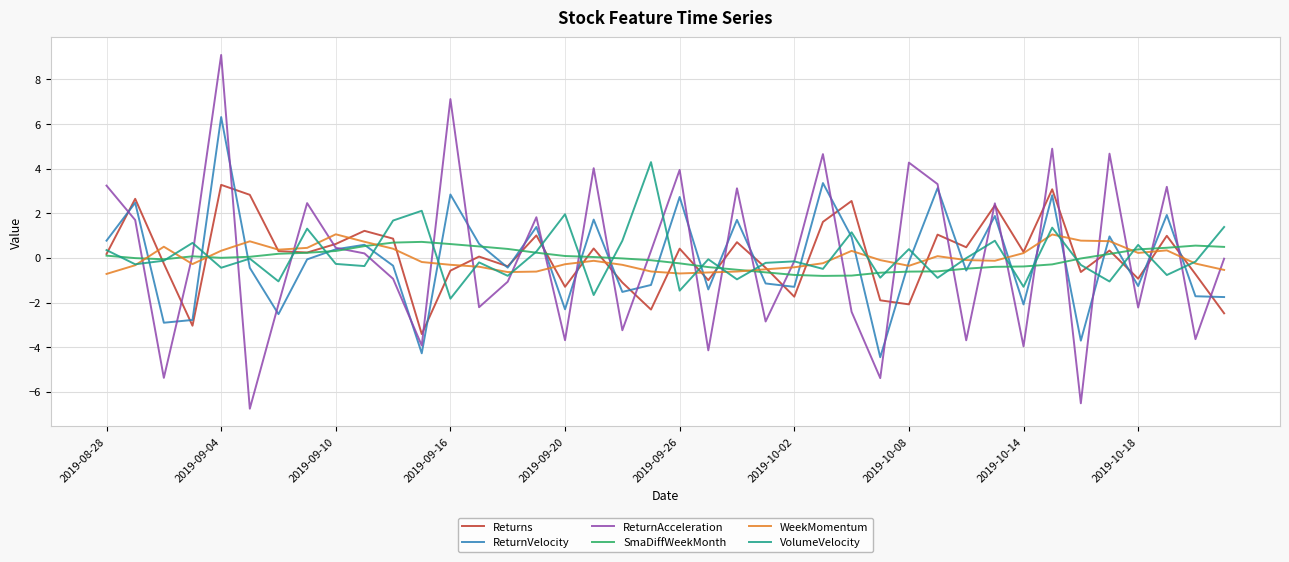

How many interior local peaks does the Returns series have?

14